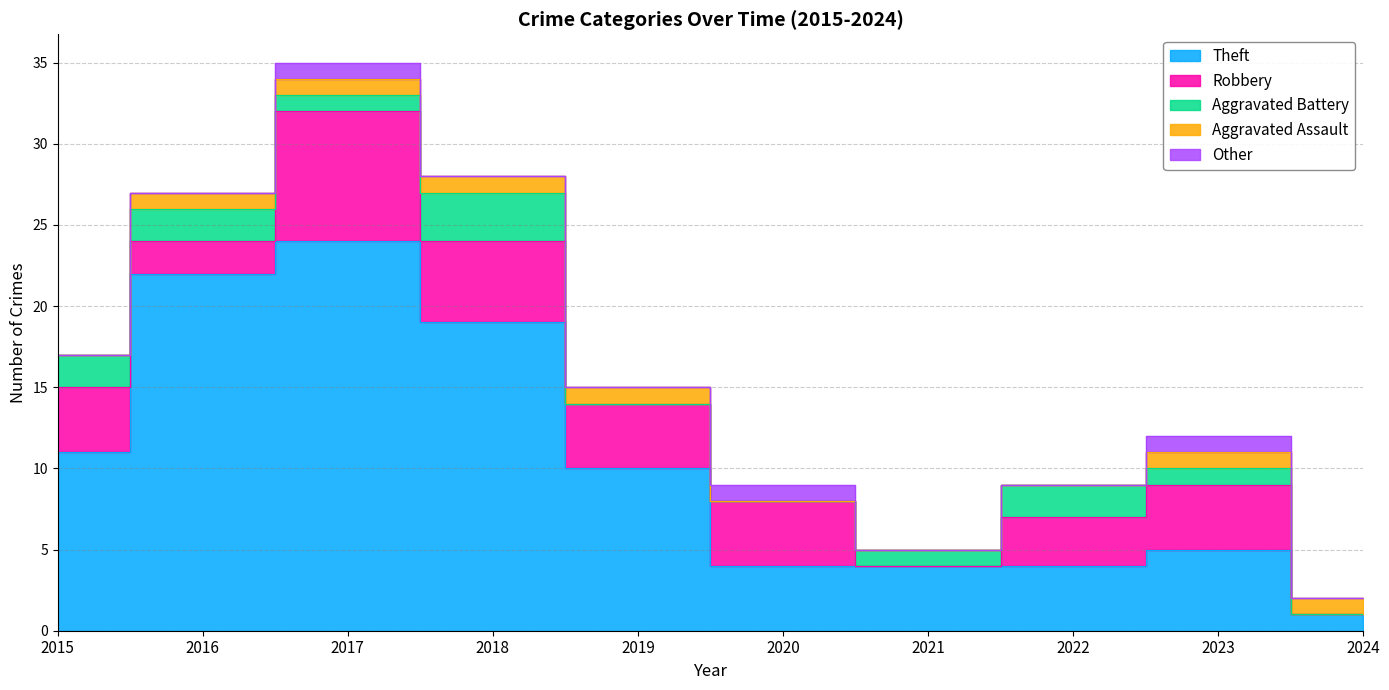

Is it true that Robbery equals 3 at 2024?

False